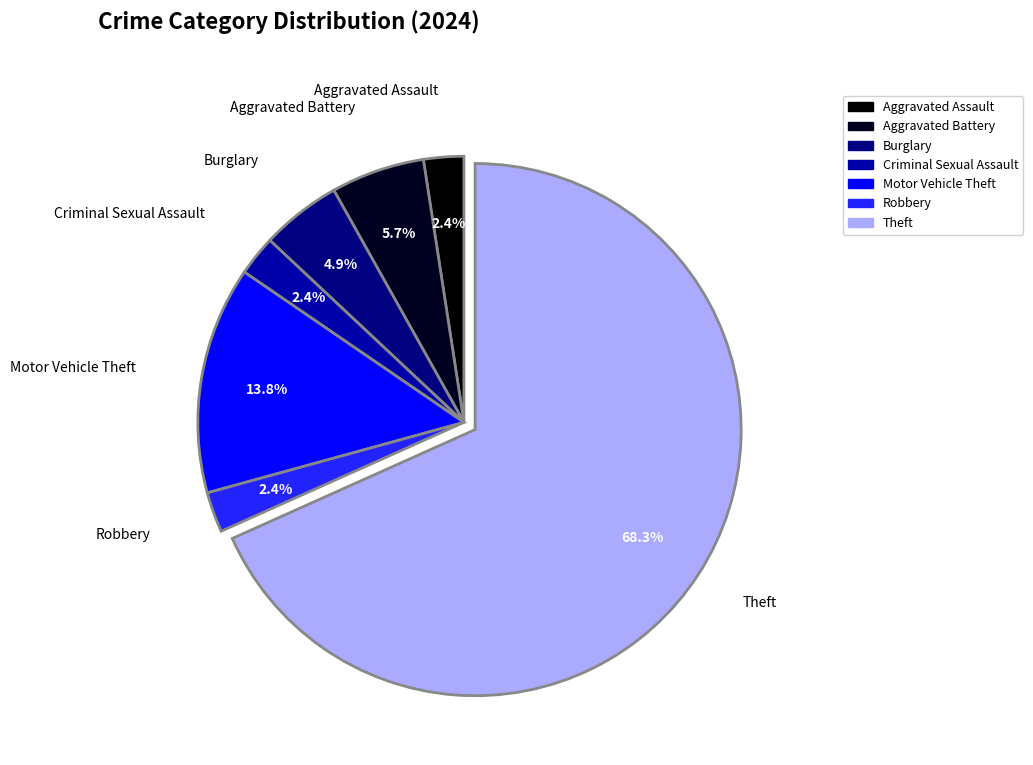

How many slices are in this pie chart?

7